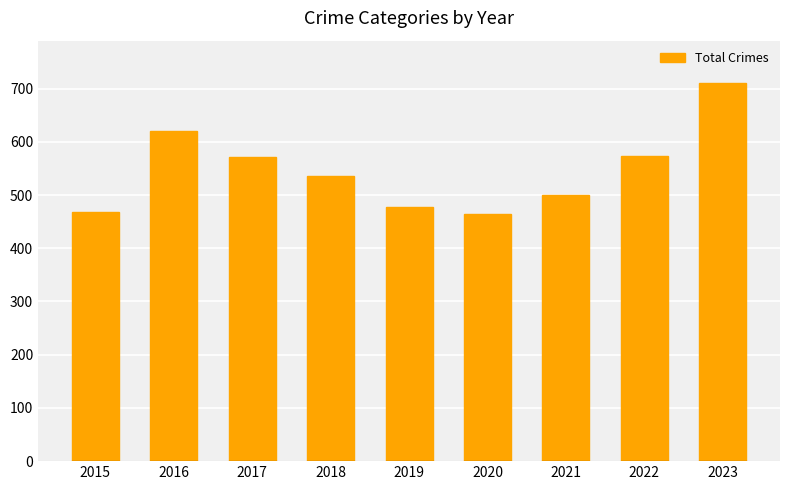

The chart shows a value of 106 at 2019. True or false?

False